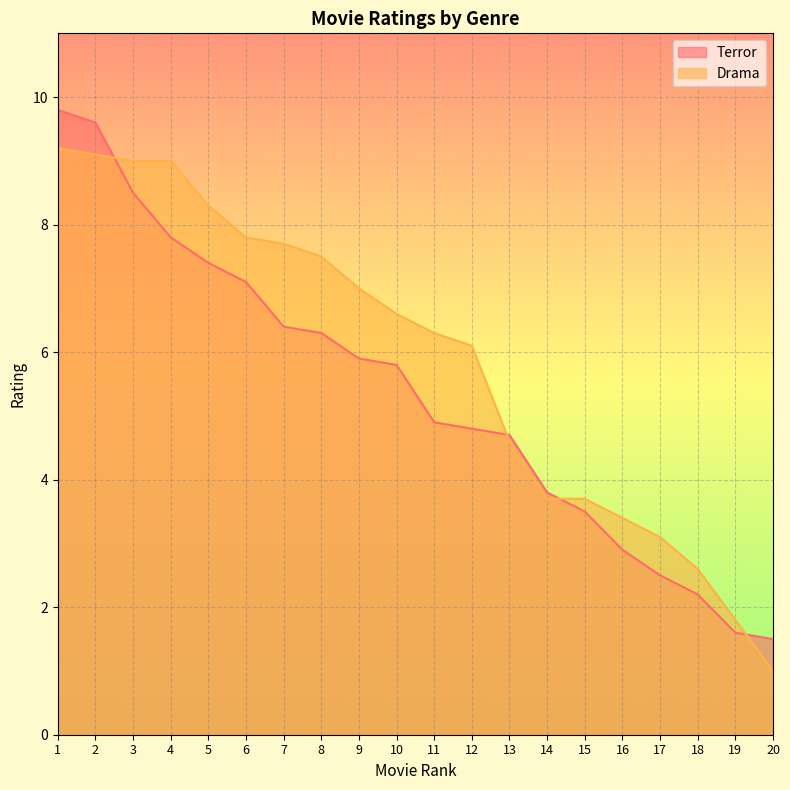

Where does the Terror series first go above 5?

1